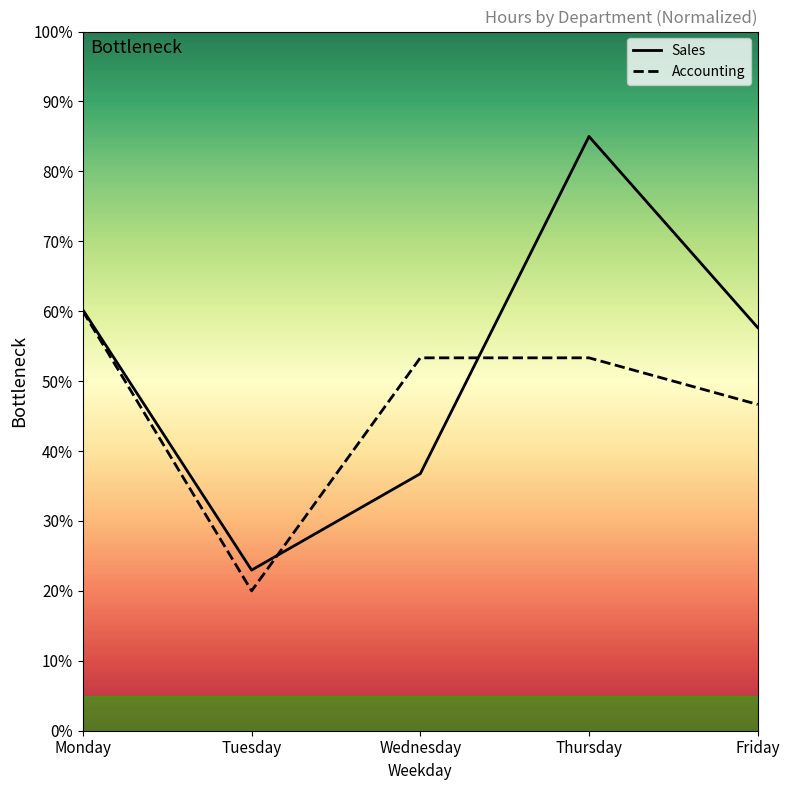

At which label does Accounting reach its minimum?

Tuesday